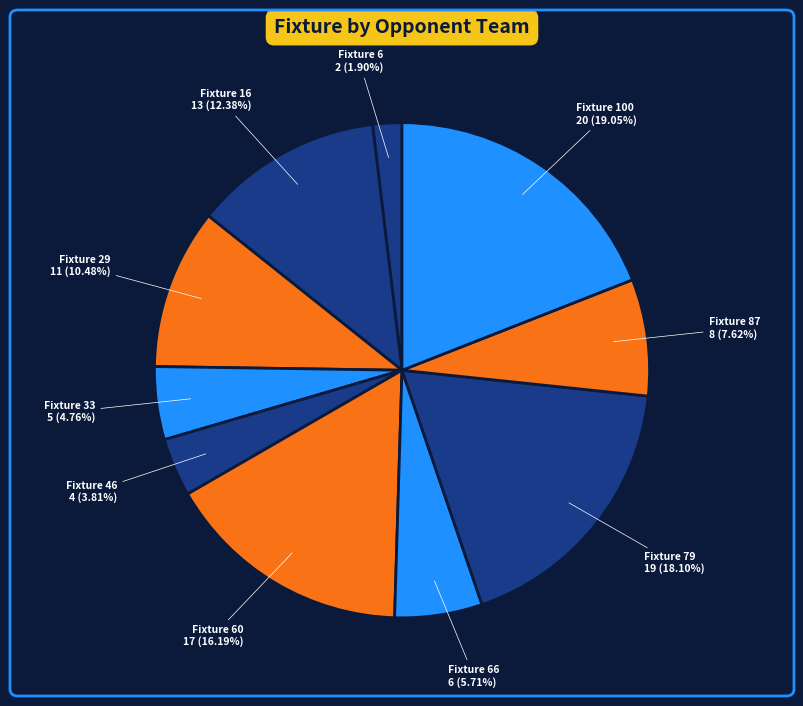

To the nearest percent, what is the combined percentage of Fixture 29 and Fixture 33?

15%